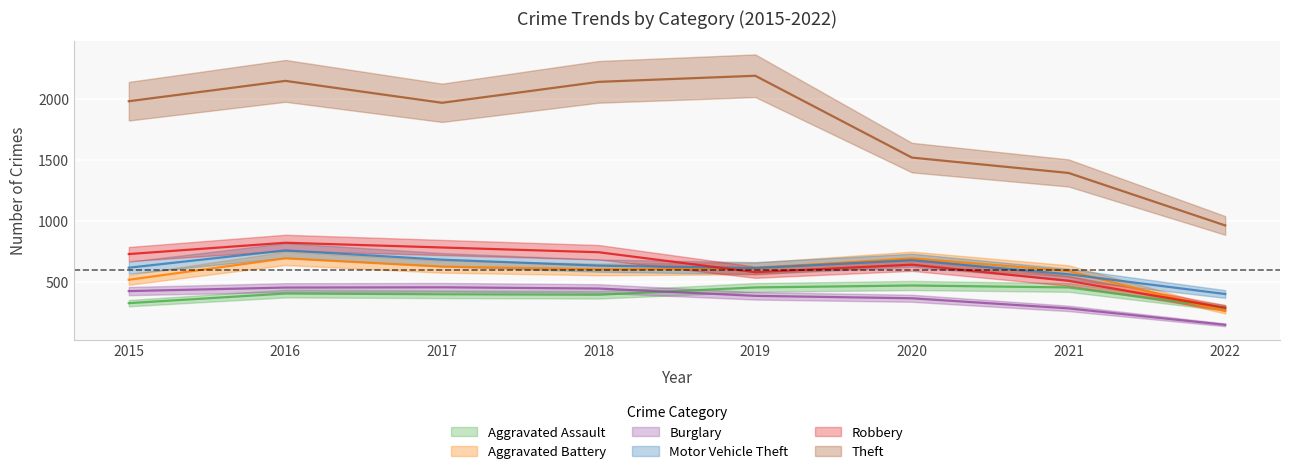

Does the chart display data point markers on the line(s)?

No